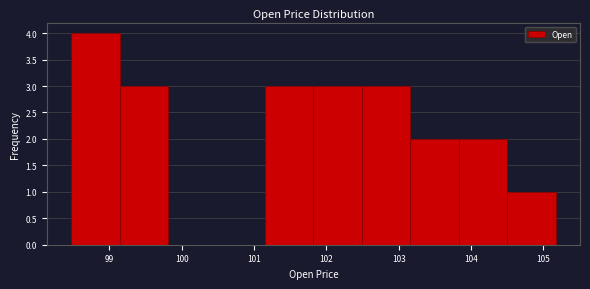

Reading left to right, list every bar in this chart as the range it spans on the x-axis followed by its height. Neither the bar edges nor the heights are printed on the chart, so give them approximately, as read against the axes.

98.47 to 99.14: 4
99.14 to 99.81: 3
99.81 to 100.48: 0
100.48 to 101.15: 0
101.15 to 101.82: 3
101.82 to 102.49: 3
102.49 to 103.16: 3
103.16 to 103.83: 2
103.83 to 104.50: 2
104.50 to 105.17: 1